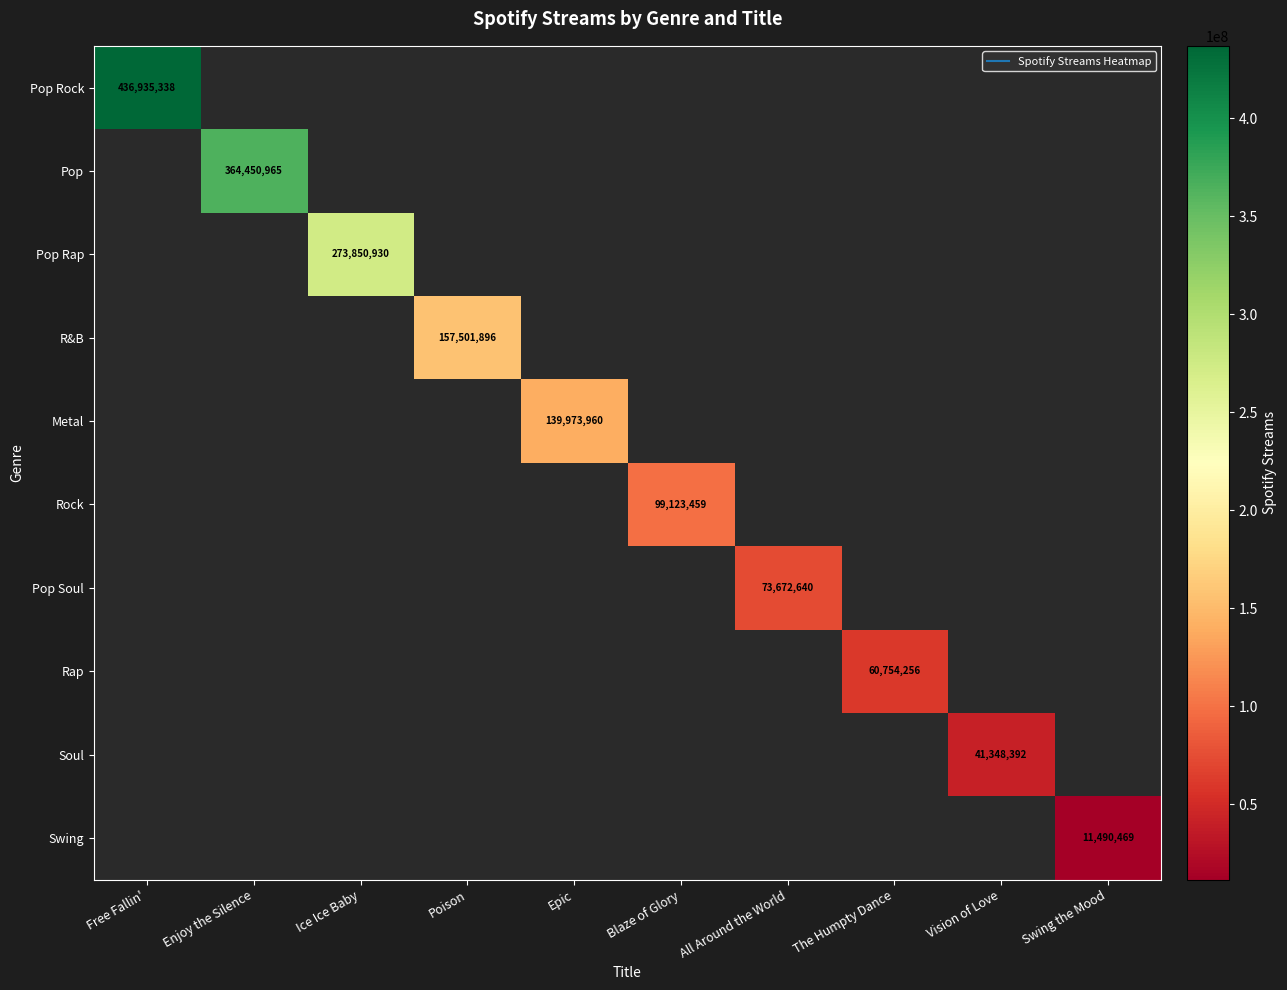

What value does the Rap series have at The Humpty Dance?

60754256.0